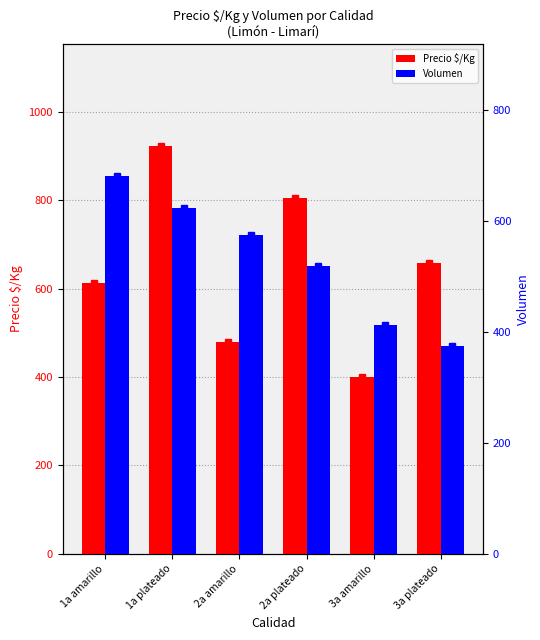

Rank the series by their average value, from lowest to highest.

Volumen, Precio $/Kg